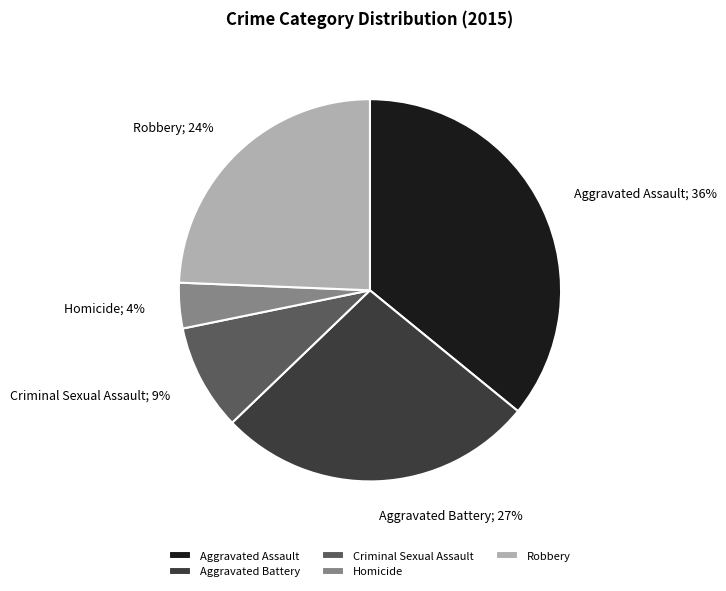

Rank the categories by value from lowest to highest.

Homicide, Criminal Sexual Assault, Robbery, Aggravated Battery, Aggravated Assault